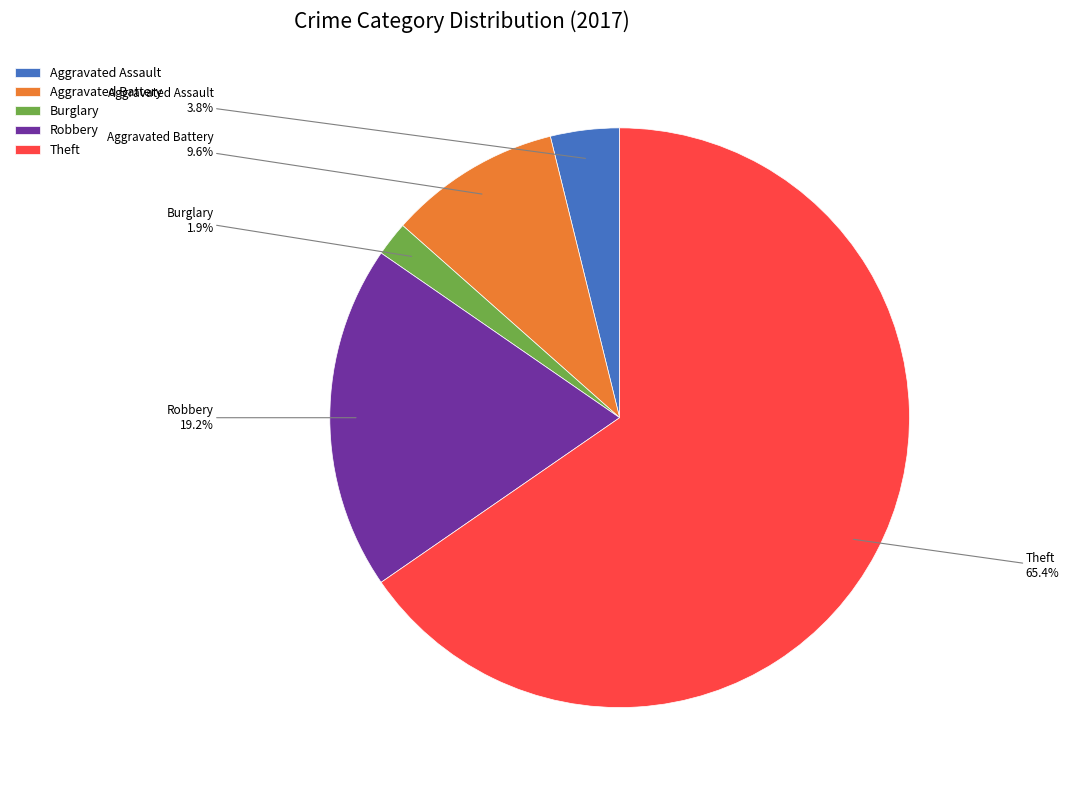

To the nearest percent, what is the difference between the Robbery and Theft slice percentages?

46%